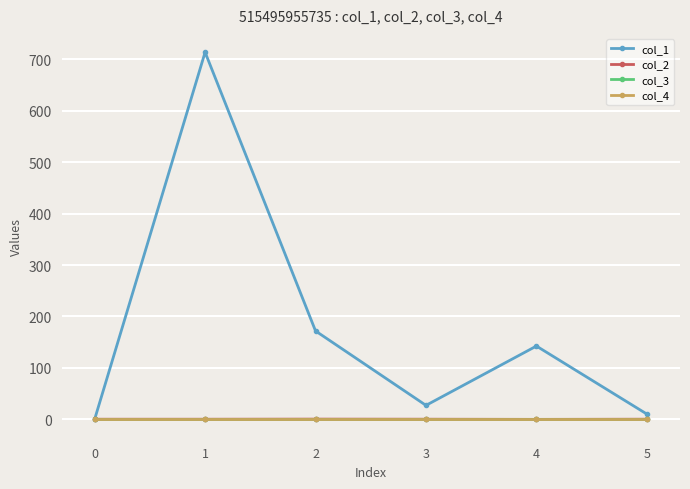

True or false: col_3 and col_4 intersect in this chart.

False